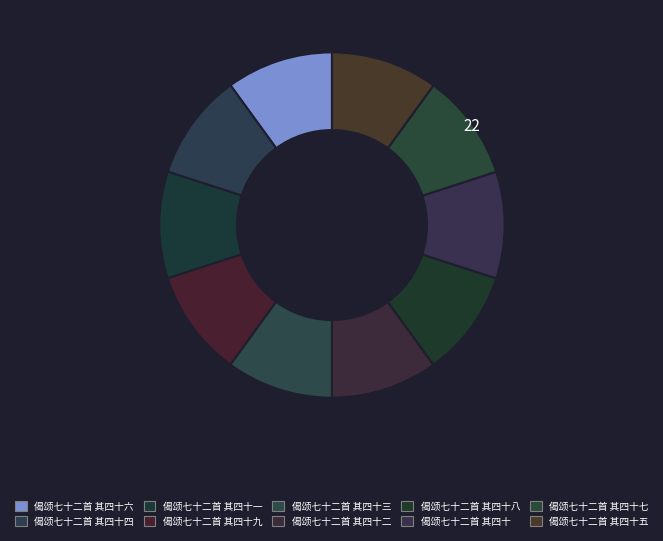

Does 偈颂七十二首 其四十 represent more than half of the total?

No